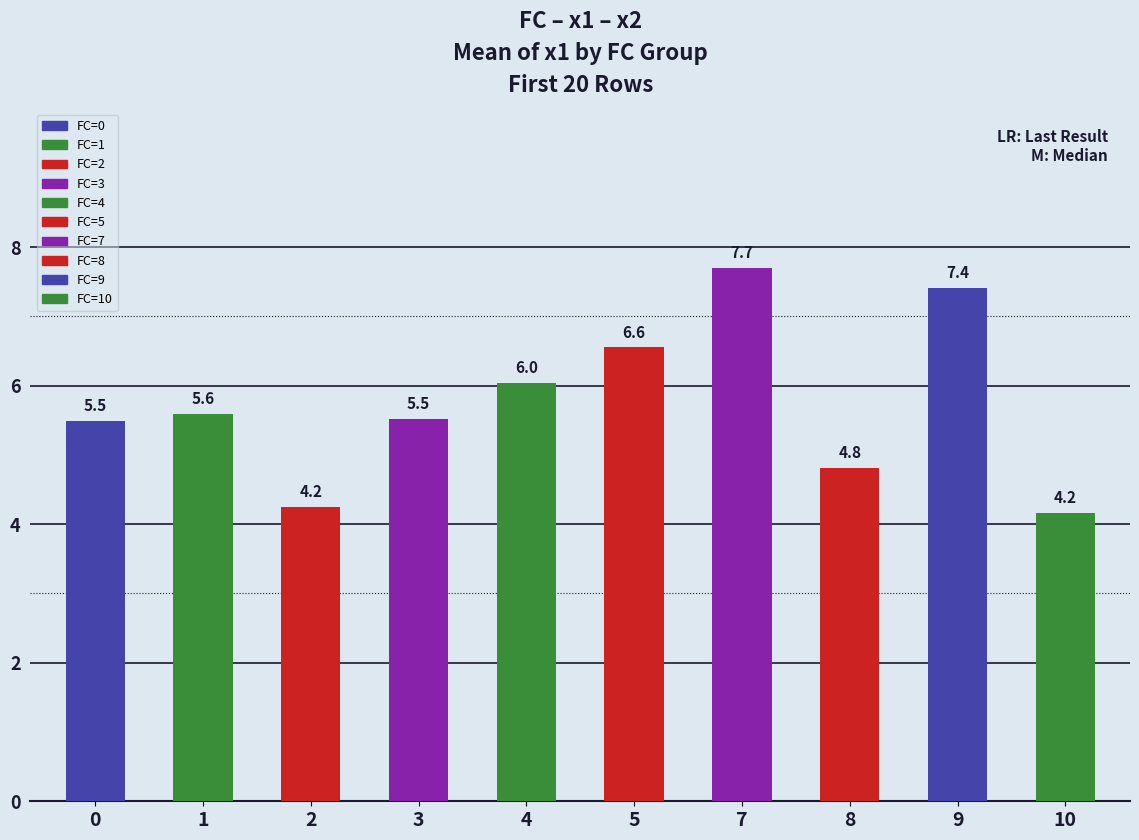

Reading left to right, what are all the values shown in this chart?

0=5.5	1=5.6	2=4.2	3=5.5	4=6.0	5=6.6	7=7.7	8=4.8	9=7.4	10=4.2